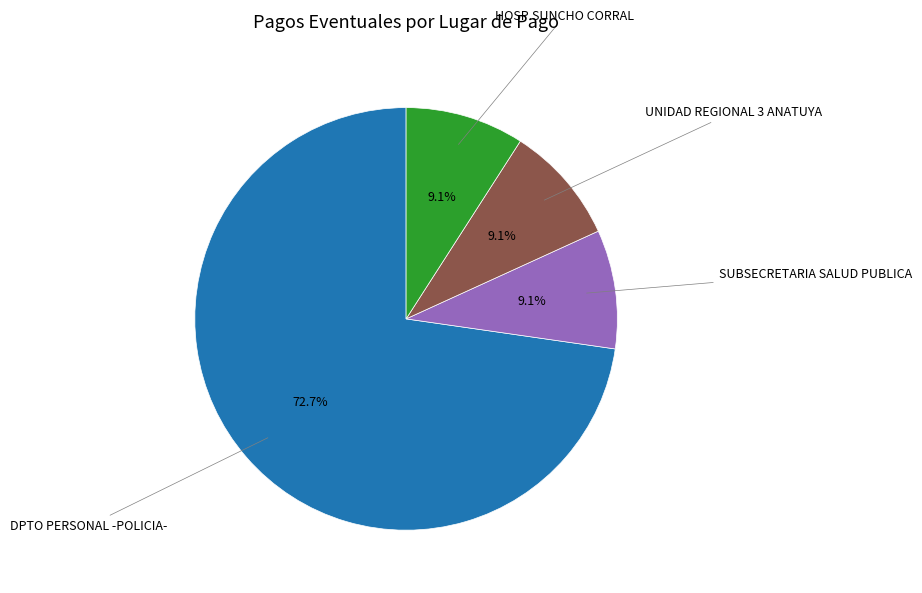

Does any single category account for the majority?

Yes